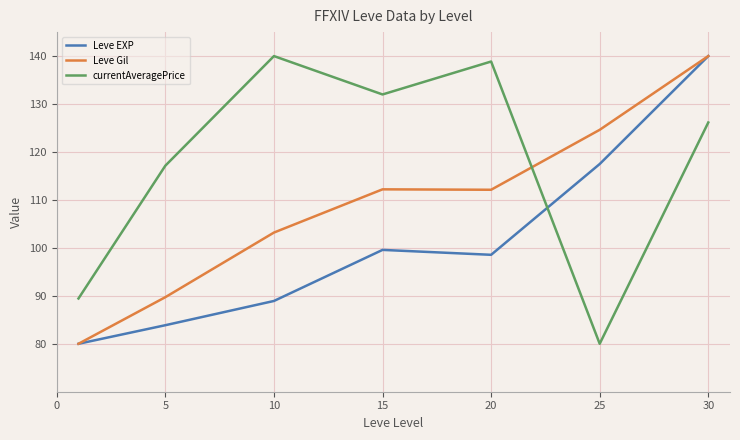

What is the lowest value of the Leve Gil series?

80.0